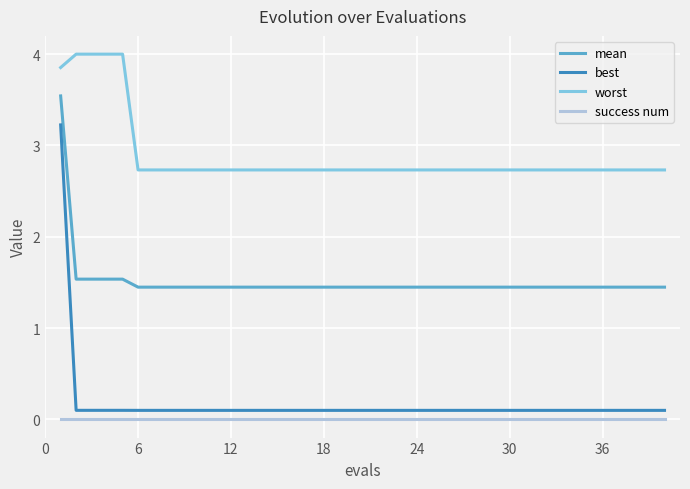

List the series in order of their peak value, lowest first.

success num, best, mean, worst